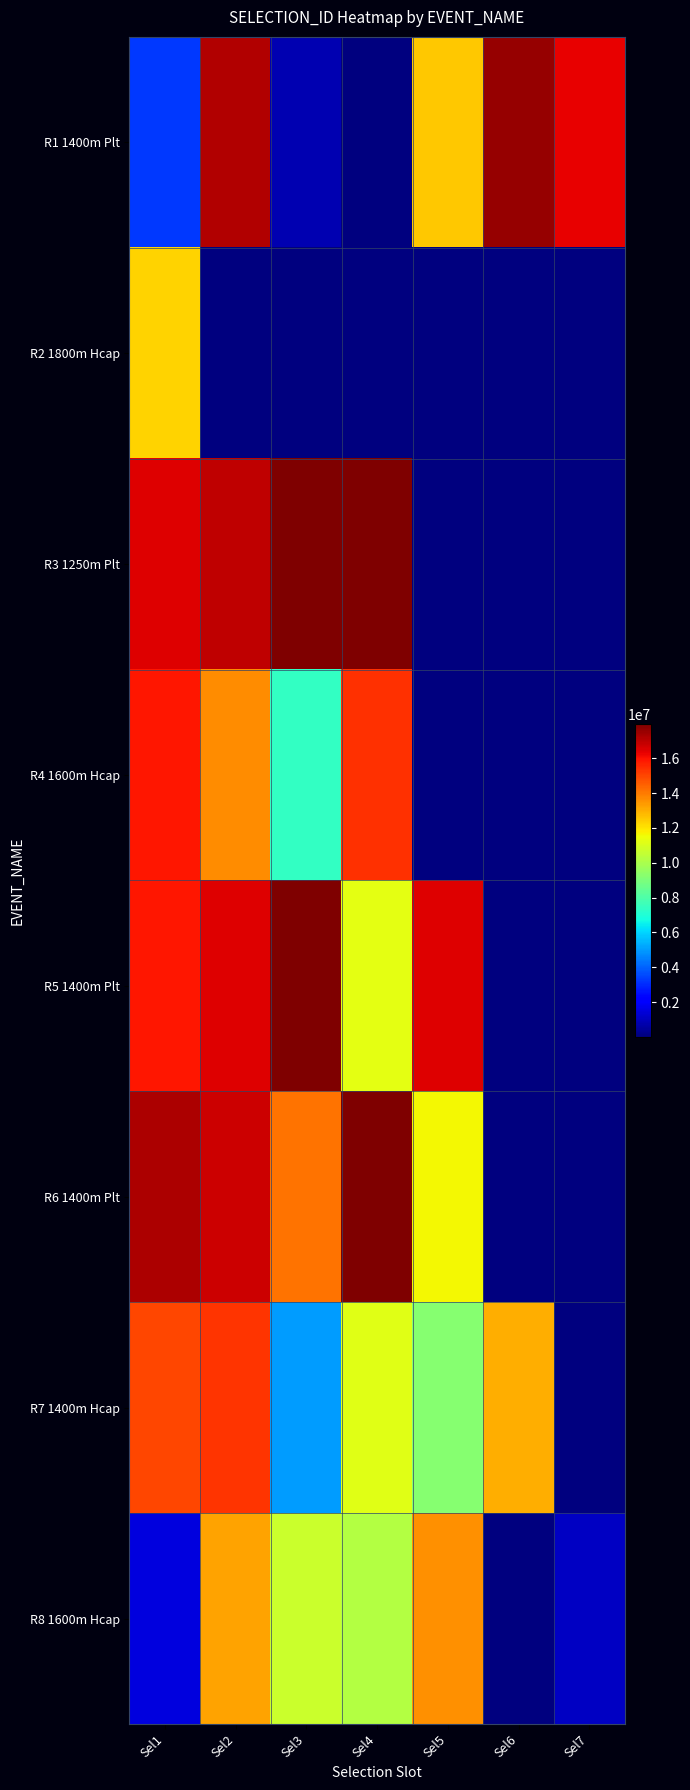

Which has a higher value, Sel4 or Sel3?

Sel3